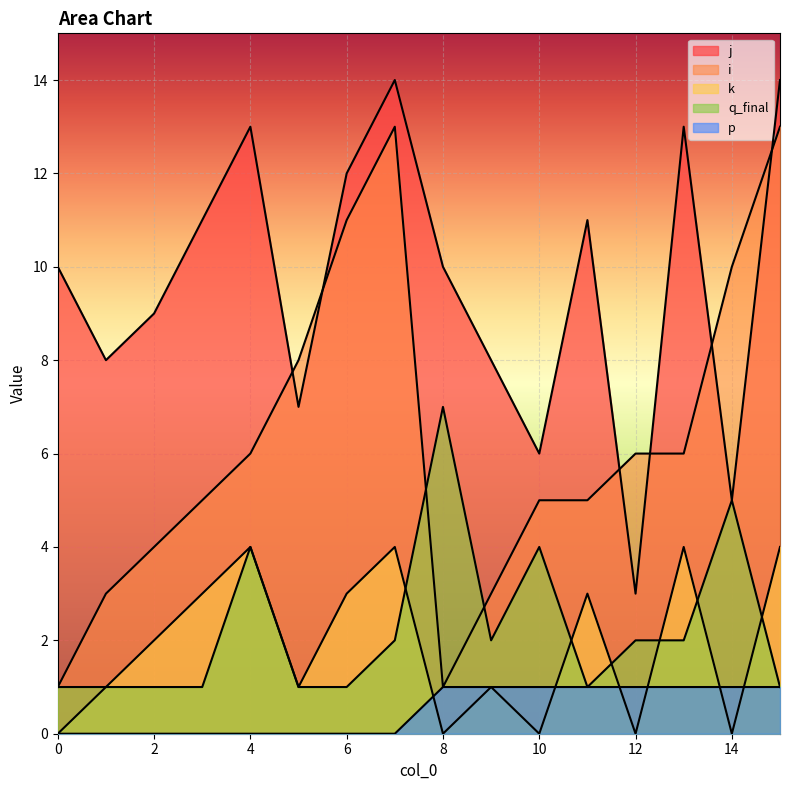

Is the value of q_final at 5 greater than the value of p at 13?

No